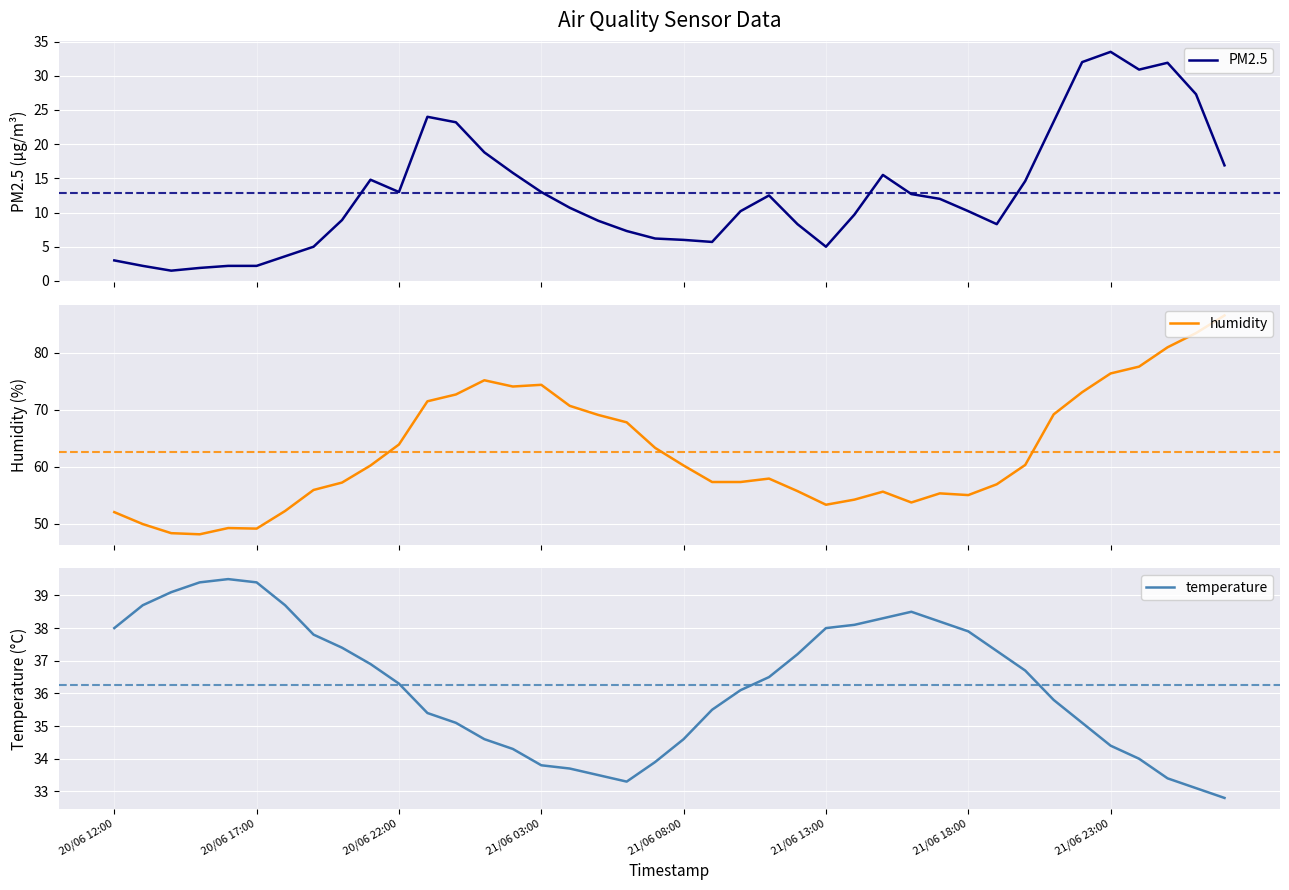

Reading right to left, transcribe all the data shown in this chart.

PM2.5: 16.9	27.3	31.9	30.9	33.5	32.0	23.3	14.6	8.3	10.2	12.0	12.7	15.5	9.7	5.0	8.3	12.5	10.2	5.7	6.0	6.2	7.3	8.8	10.7	13.0	15.8	18.8	23.2	24.0	13.0	14.8	8.9	5.0	3.6	2.2	2.2	1.9	1.5	2.2	3.0
humidity: 86.6	83.5	81.0	77.6	76.4	73.1	69.2	60.3	56.9	55.0	55.3	53.7	55.6	54.2	53.3	55.7	57.9	57.3	57.3	60.2	63.3	67.8	69.1	70.7	74.4	74.1	75.2	72.7	71.5	63.9	60.2	57.2	55.9	52.2	49.1	49.2	48.1	48.3	49.9	52.0
temperature: 32.8	33.1	33.4	34.0	34.4	35.1	35.8	36.7	37.3	37.9	38.2	38.5	38.3	38.1	38.0	37.2	36.5	36.1	35.5	34.6	33.9	33.3	33.5	33.7	33.8	34.3	34.6	35.1	35.4	36.3	36.9	37.4	37.8	38.7	39.4	39.5	39.4	39.1	38.7	38.0